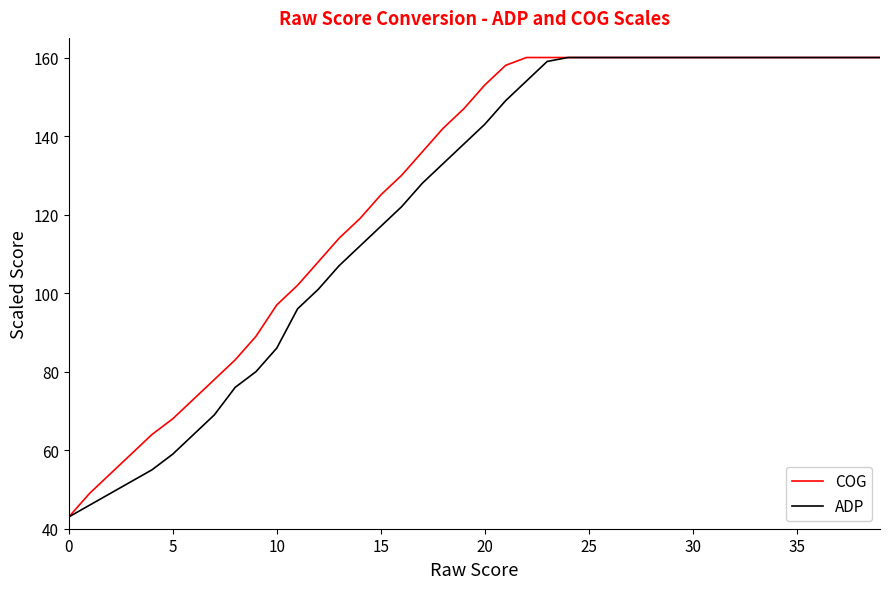

What is the highest value of the ADP series?

160